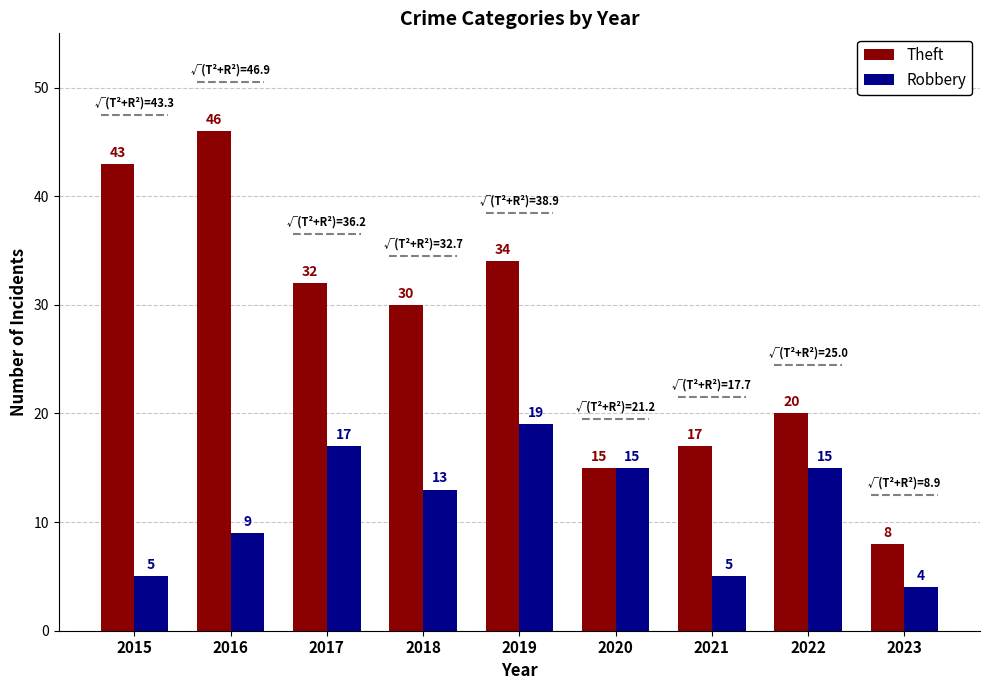

At which category is the sum across all series the highest?

2016